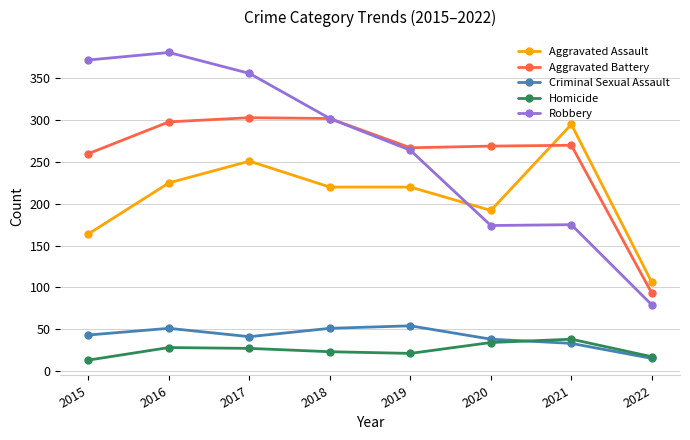

Is it true that Homicide equals 38 at 2021?

True